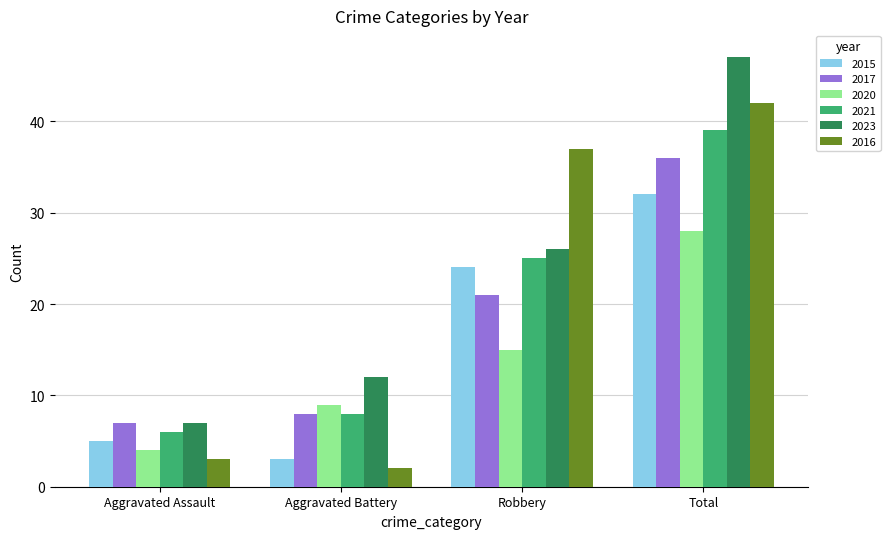

At which category does the chart reach its minimum across all series?

Aggravated Battery